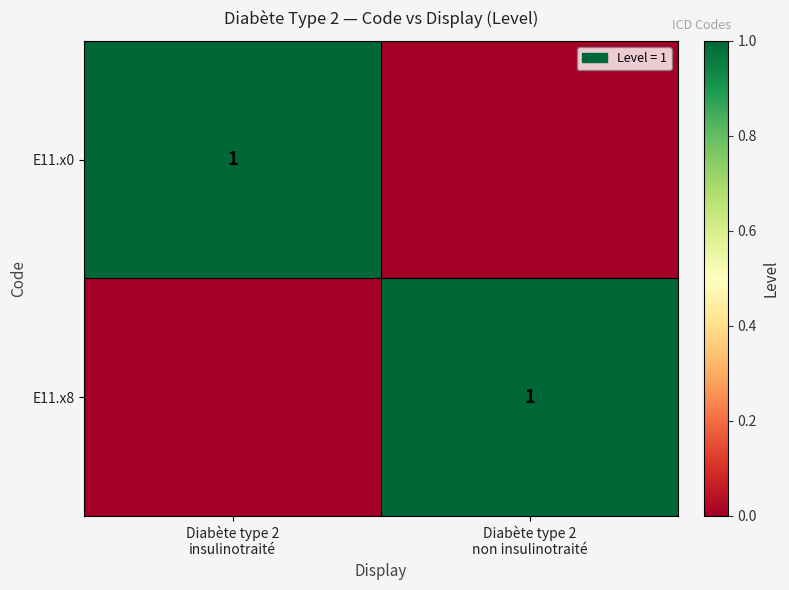

How many E11.x0 values are between 0 and 1?

2